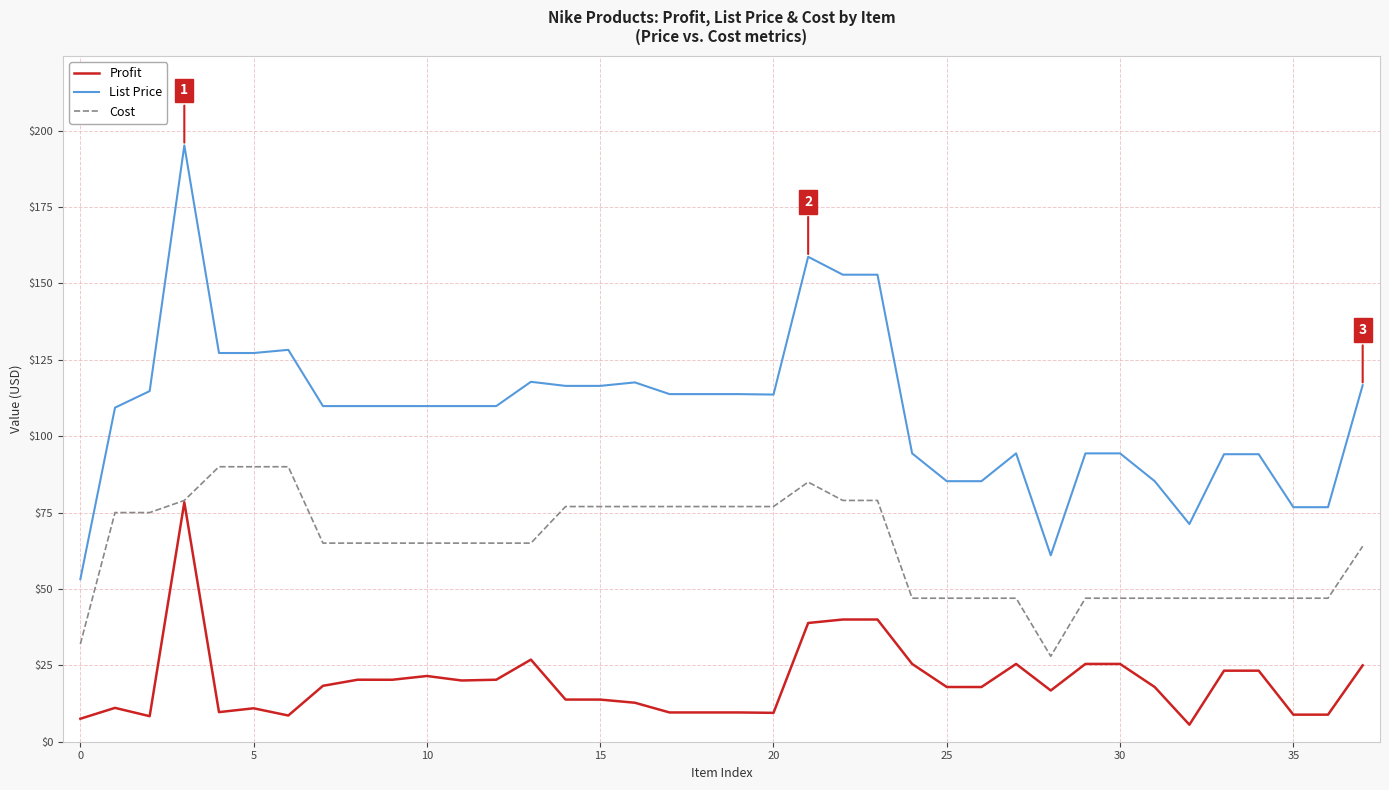

What is the lowest value of the List Price series?

53.2